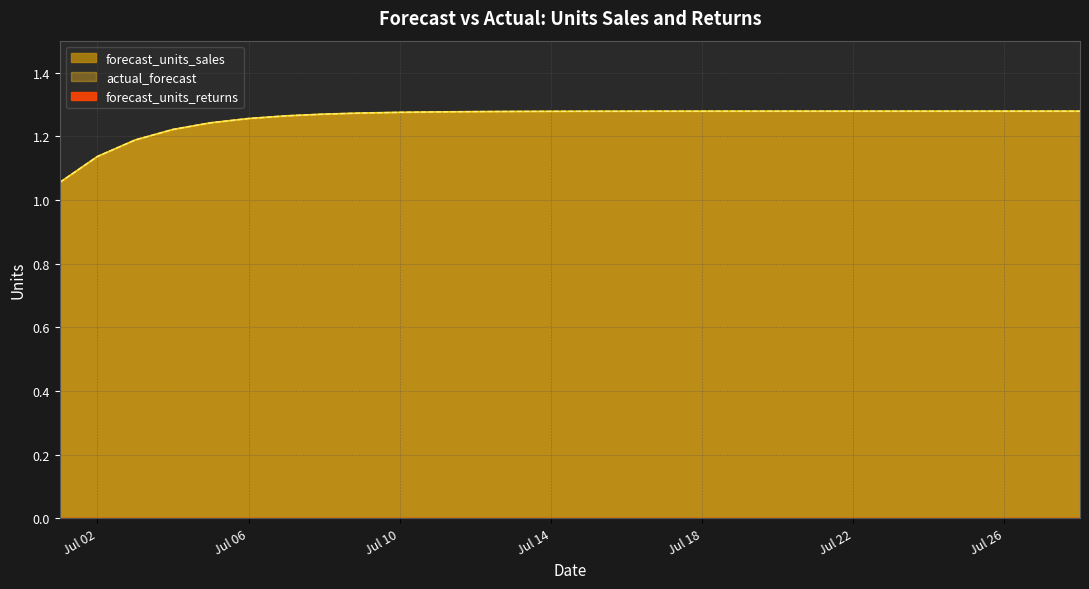

True or false: actual_forecast and forecast_units_sales cross at least once.

False